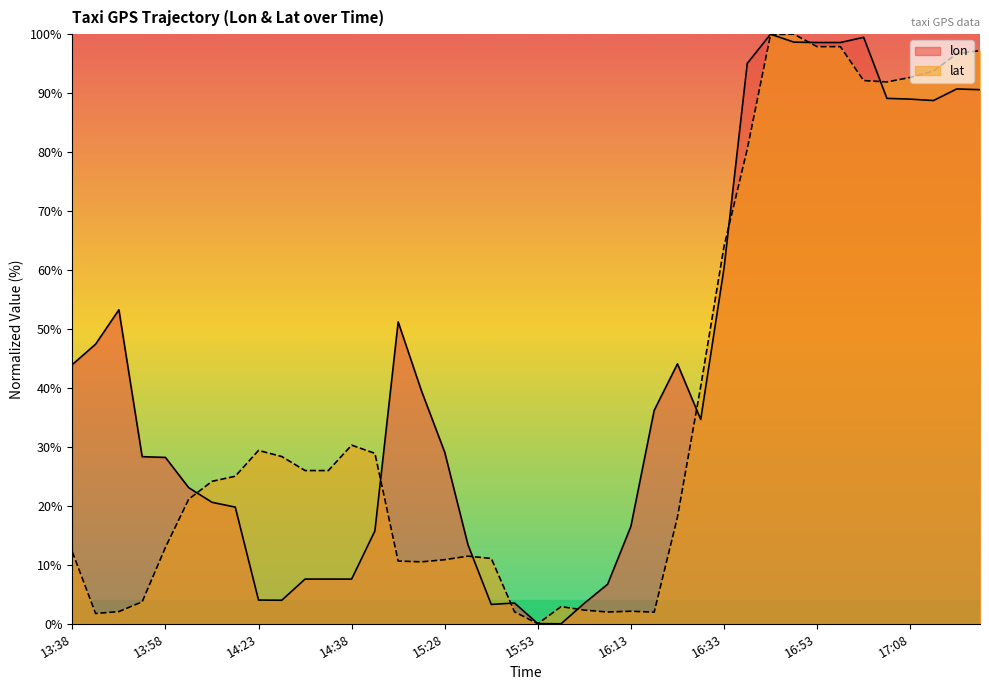

True or false: lon and lat cross at least once.

True